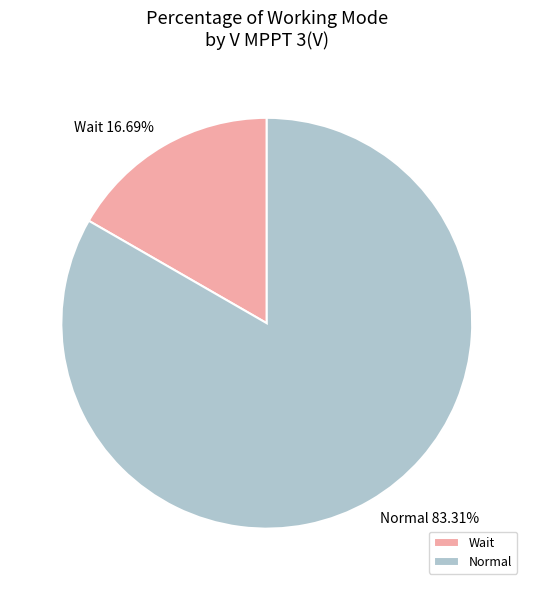

To the nearest percent, what percentage of the pie is Normal?

83%